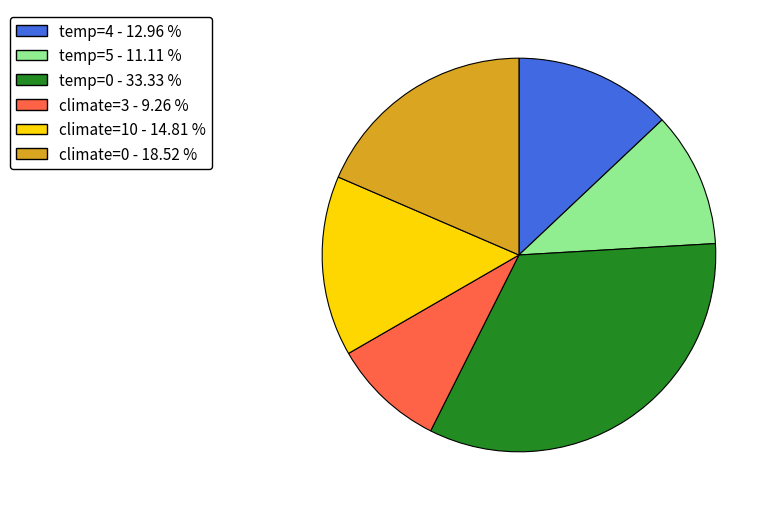

Does any single category account for the majority?

No